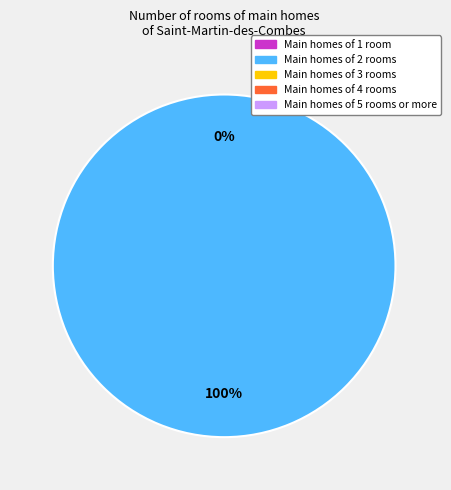

To the nearest percent, what is the difference between the largest and smallest slice percentages?

100%